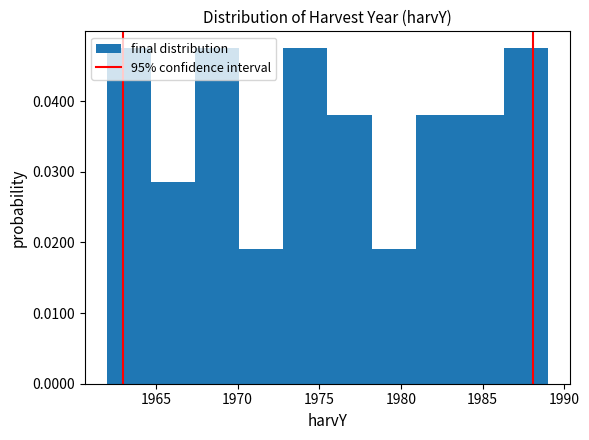

Reading left to right, list every bar in this chart as the range it spans on the x-axis followed by its height. Neither the bar edges nor the heights are printed on the chart, so give them approximately, as read against the axes.

1962.0 to 1964.7: 0.047
1964.7 to 1967.4: 0.028
1967.4 to 1970.1: 0.047
1970.1 to 1972.8: 0.019
1972.8 to 1975.5: 0.047
1975.5 to 1978.2: 0.038
1978.2 to 1980.9: 0.019
1980.9 to 1983.6: 0.038
1983.6 to 1986.3: 0.038
1986.3 to 1989.0: 0.047